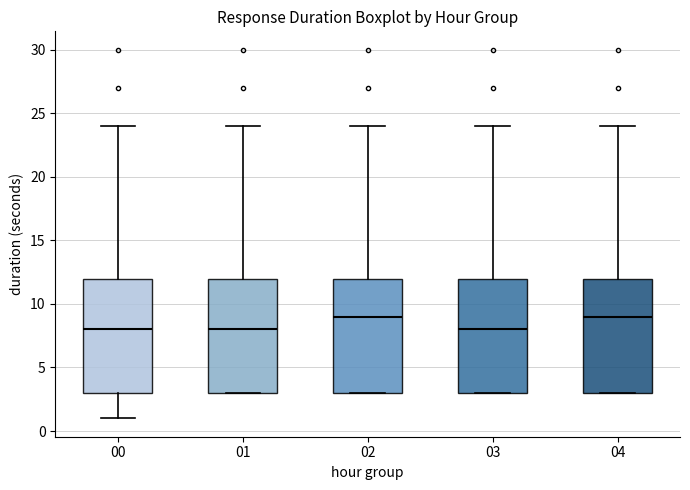

Reading left to right, read every box against the y-axis: the position of its median line, the range the box covers, and the ends of its whiskers. The values are not printed on the chart, so give them approximately, as read against the axis.

00: median 8, box 3 to 12, whiskers 1 to 24
01: median 8, box 3 to 12, whiskers 3 to 24
02: median 9, box 3 to 12, whiskers 3 to 24
03: median 8, box 3 to 12, whiskers 3 to 24
04: median 9, box 3 to 12, whiskers 3 to 24